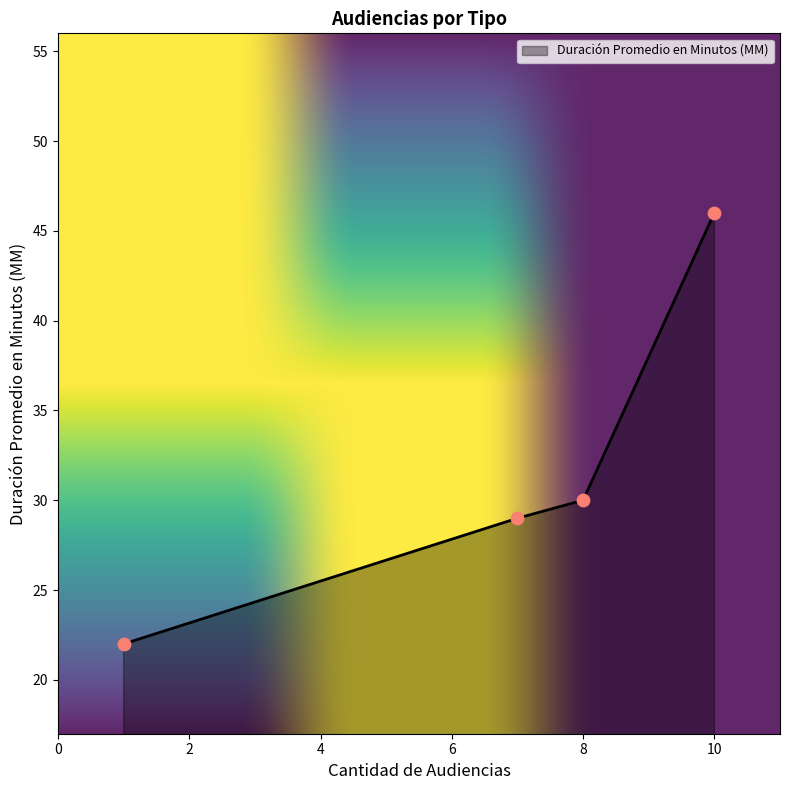

What is the sum of all values?

127